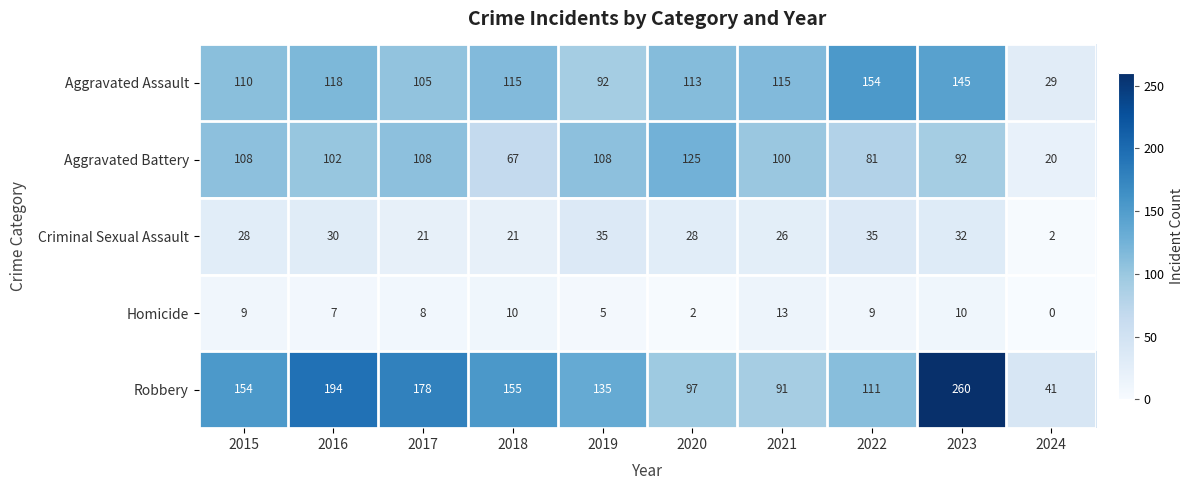

Read the Robbery value at 2018, to the nearest 5.

155